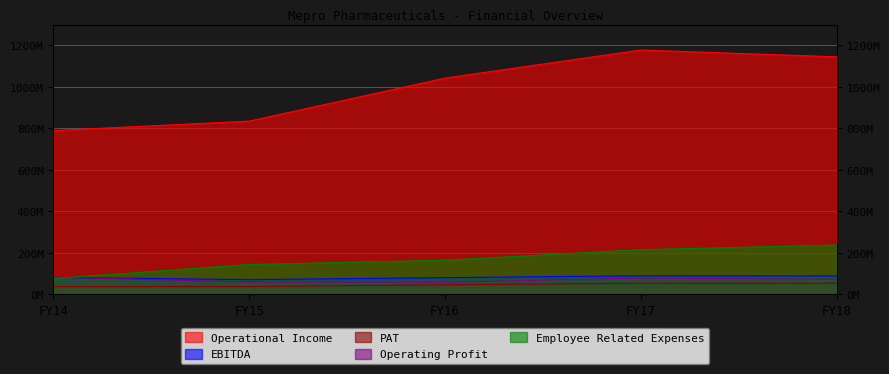

What is the value of the Operating Profit point at the 5th from the left?

70975389